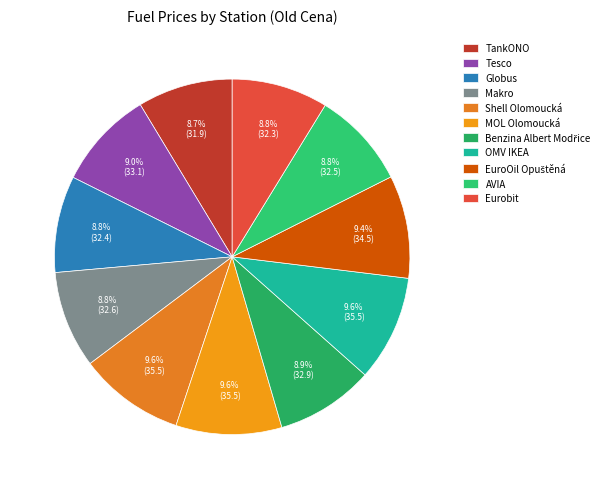

To the nearest percent, what is the combined percentage of AVIA and Globus?

18%